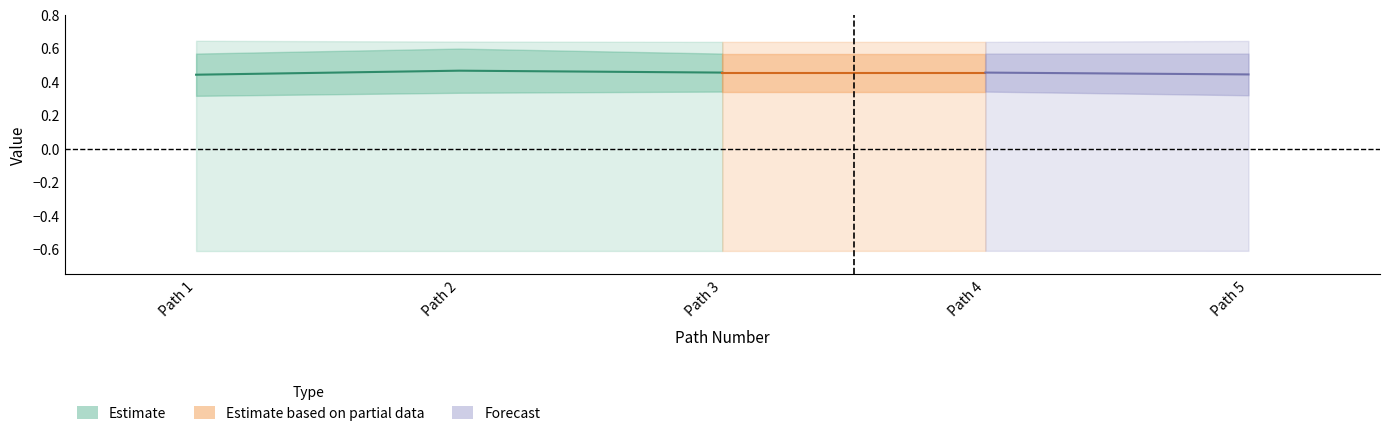

Does the chart display data point markers on the line(s)?

No